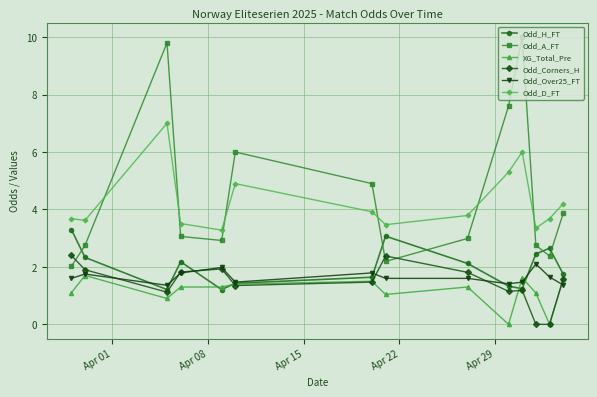

True or false: Odd_Over25_FT and Odd_D_FT cross at least once.

False